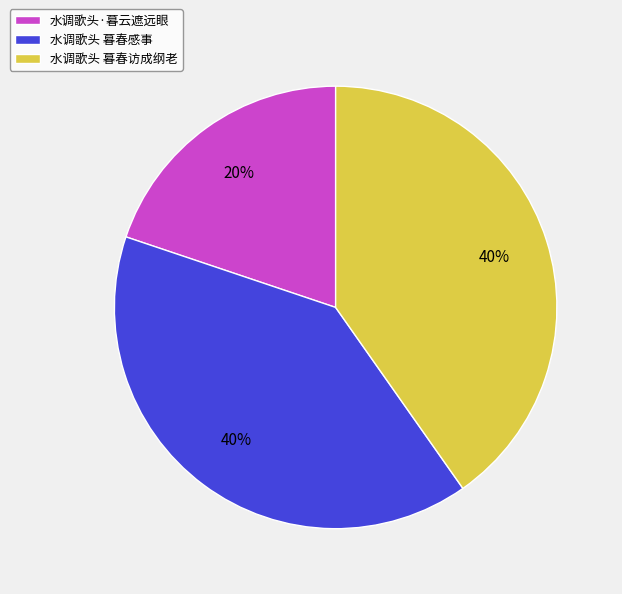

Is it true that 水调歌头 暮春感事 is 40% of the pie?

True